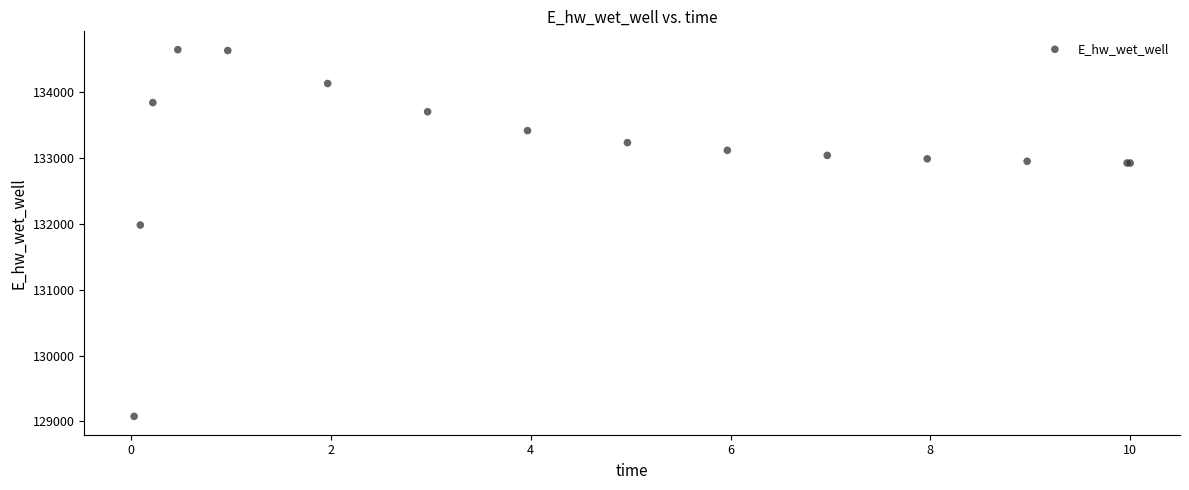

What Y value in the scatter plot is closest to 131861?

131982.6